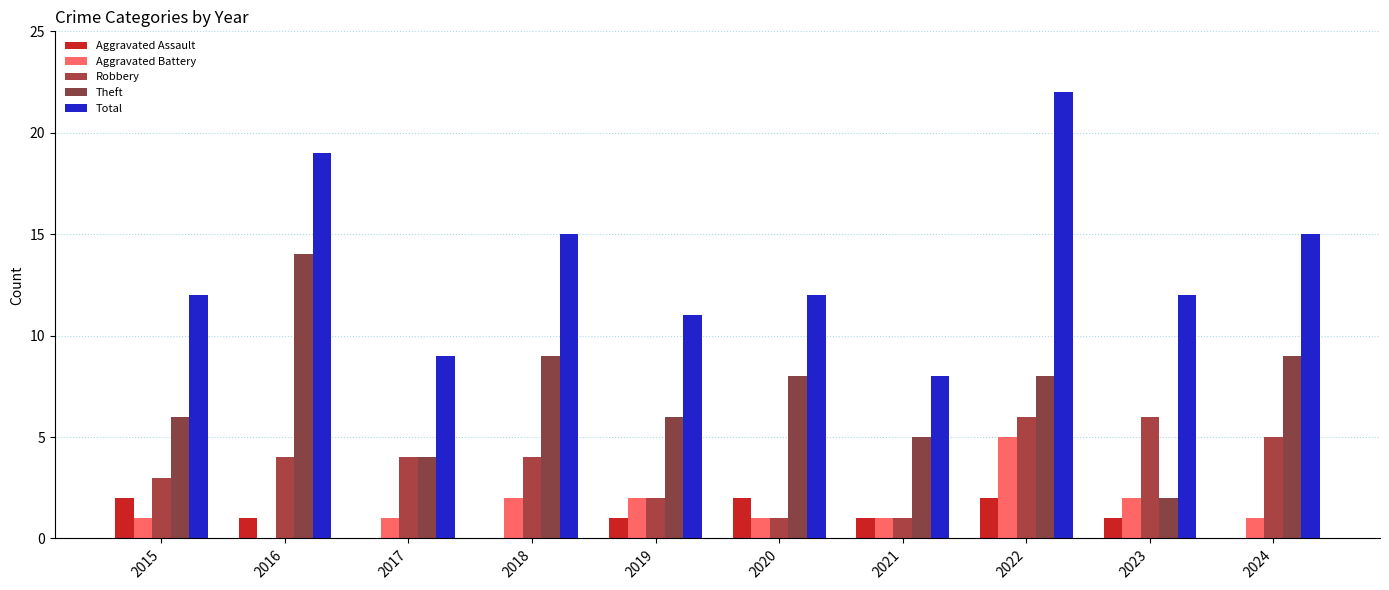

At which category does the chart reach its minimum across all series?

2017